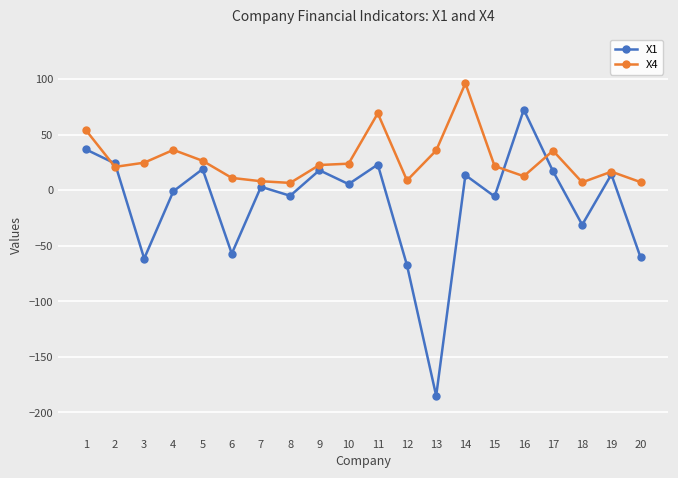

What is the average value of the X4 series?

27.2